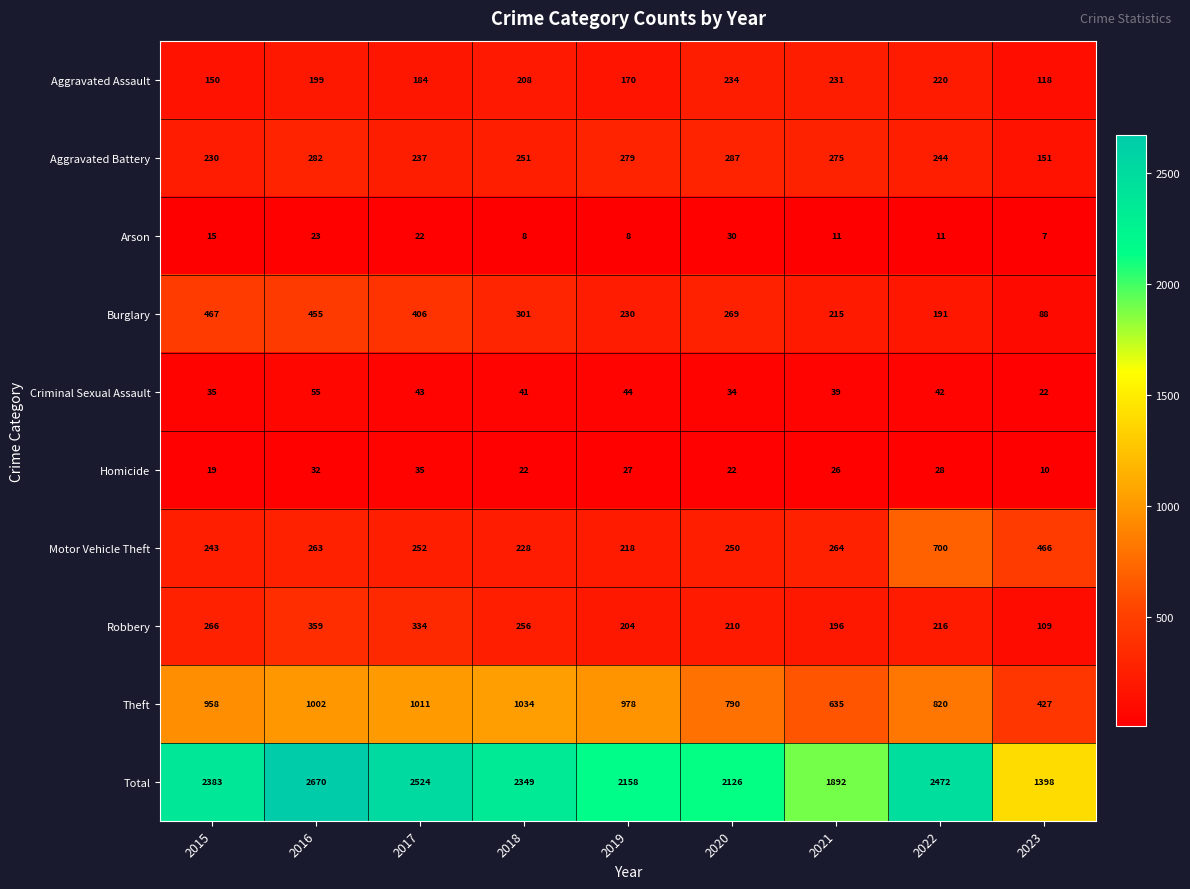

What is the difference between the highest and lowest values at 2023?

1391